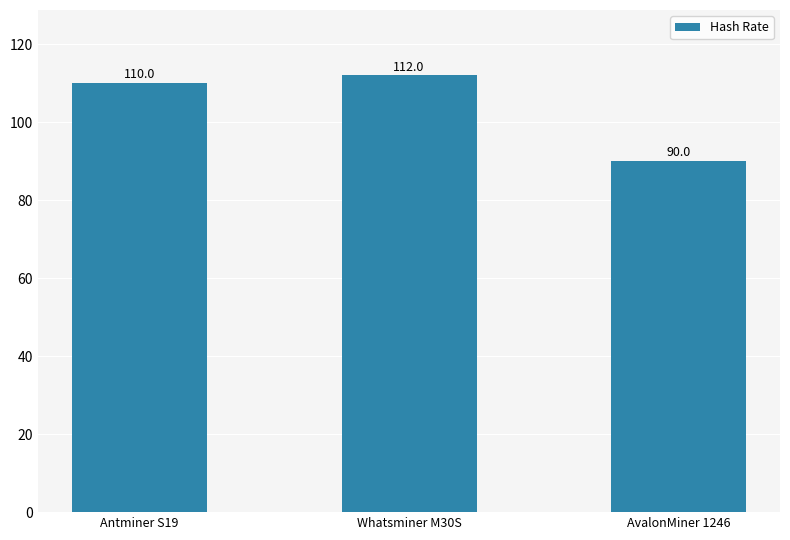

Reading left to right, extract all data points from this chart.

Antminer S19=110	Whatsminer M30S=112	AvalonMiner 1246=90